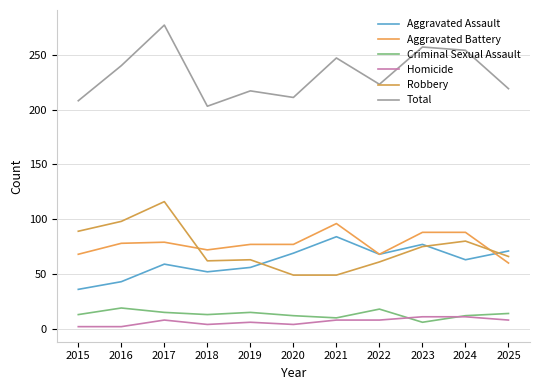

Is the value of Total at 2020 greater than the value of Aggravated Assault at 2019?

Yes